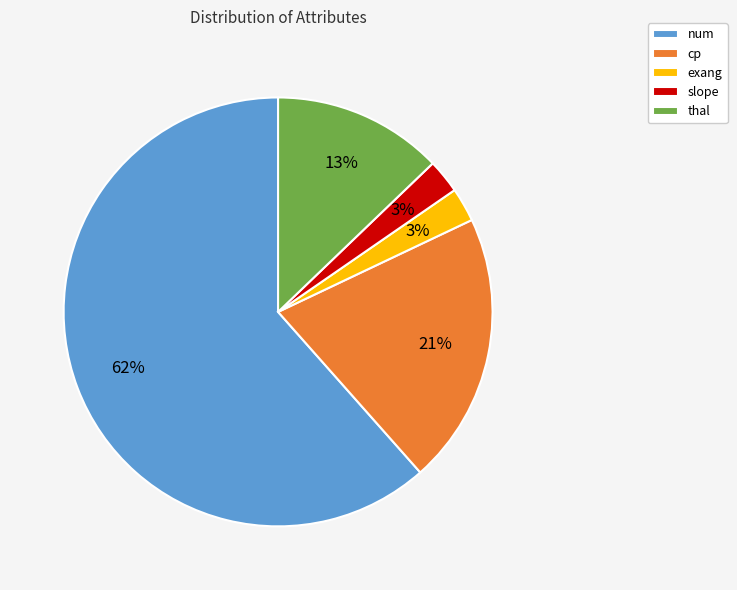

To the nearest percent, what is the average slice percentage?

20%